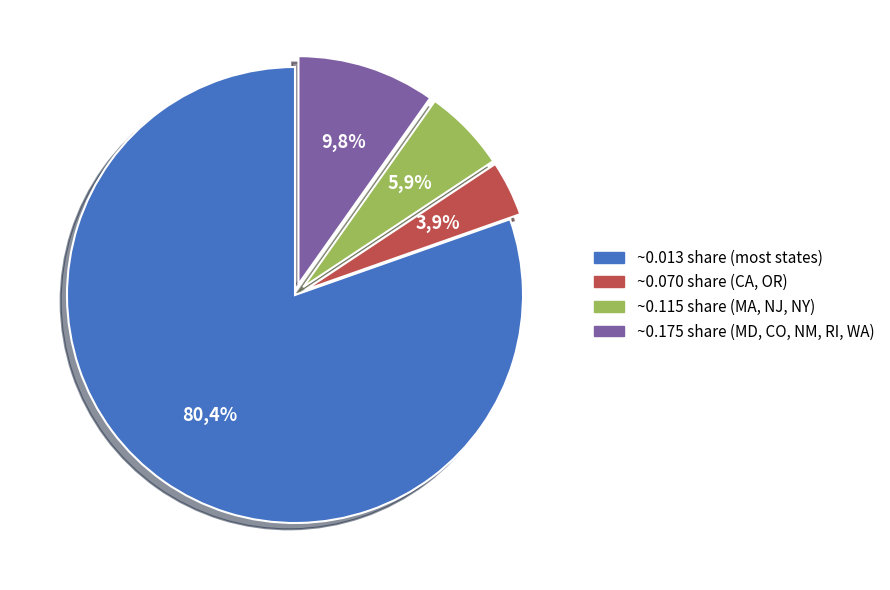

Count the number of slices in the pie.

9